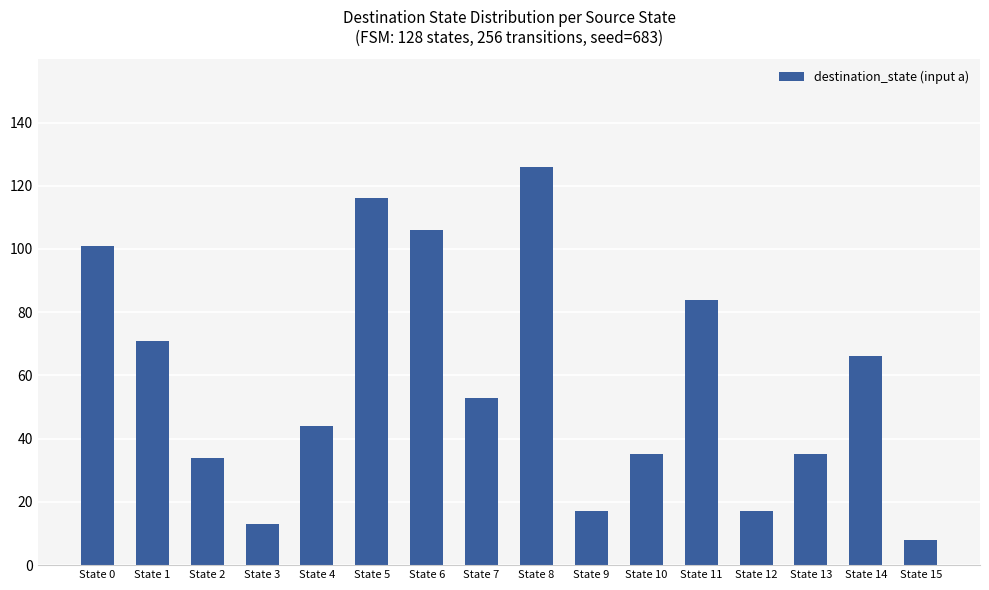

What is the minimum value shown in the chart?

8